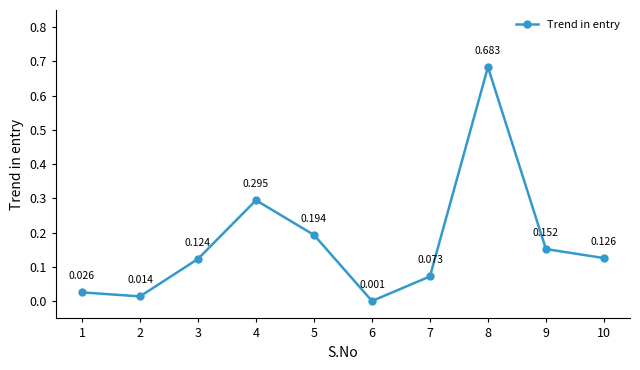

True or false: the data shows 0.1 at 4.

False